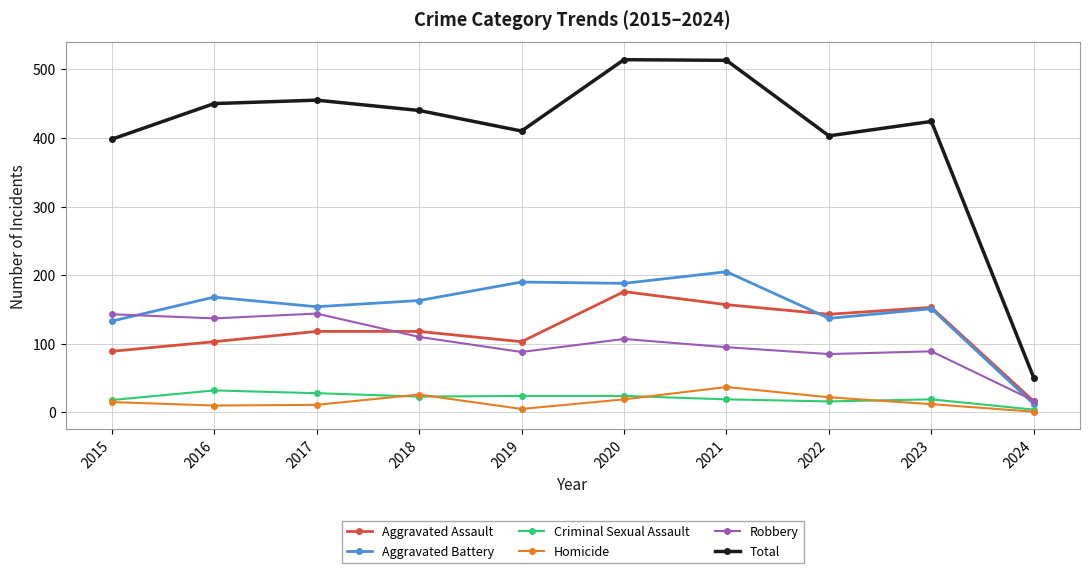

At how many categories does at least one series exceed 305?

9